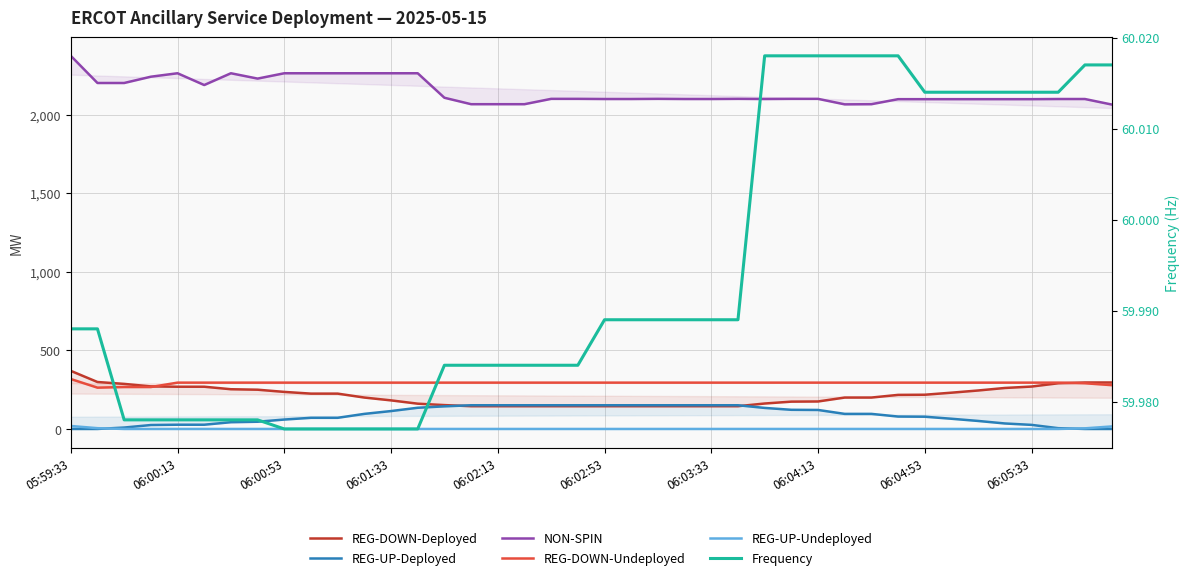

True or false: NON-SPIN and REG-UP-Deployed cross at least once.

False